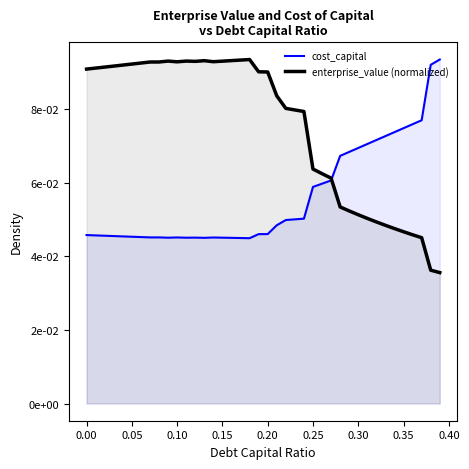

Reading left to right, list all the values displayed in this chart.

cost_capital: 0.0	0.0	0.0	0.0	0.0	0.0	0.0	0.0	0.0	0.0	0.0	0.0	0.0	0.0	0.0	0.0	0.0	0.0	0.0	0.0	0.0	0.0	0.0	0.1	0.1	0.1	0.1	0.1	0.1	0.1	0.1	0.1	0.1	0.1	0.1	0.1	0.1	0.1	0.1	0.1
enterprise_value (normalized): 0.1	0.1	0.1	0.1	0.1	0.1	0.1	0.1	0.1	0.1	0.1	0.1	0.1	0.1	0.1	0.1	0.1	0.1	0.1	0.1	0.1	0.1	0.1	0.1	0.1	0.1	0.1	0.1	0.1	0.1	0.1	0.1	0.0	0.0	0.0	0.0	0.0	0.0	0.0	0.0